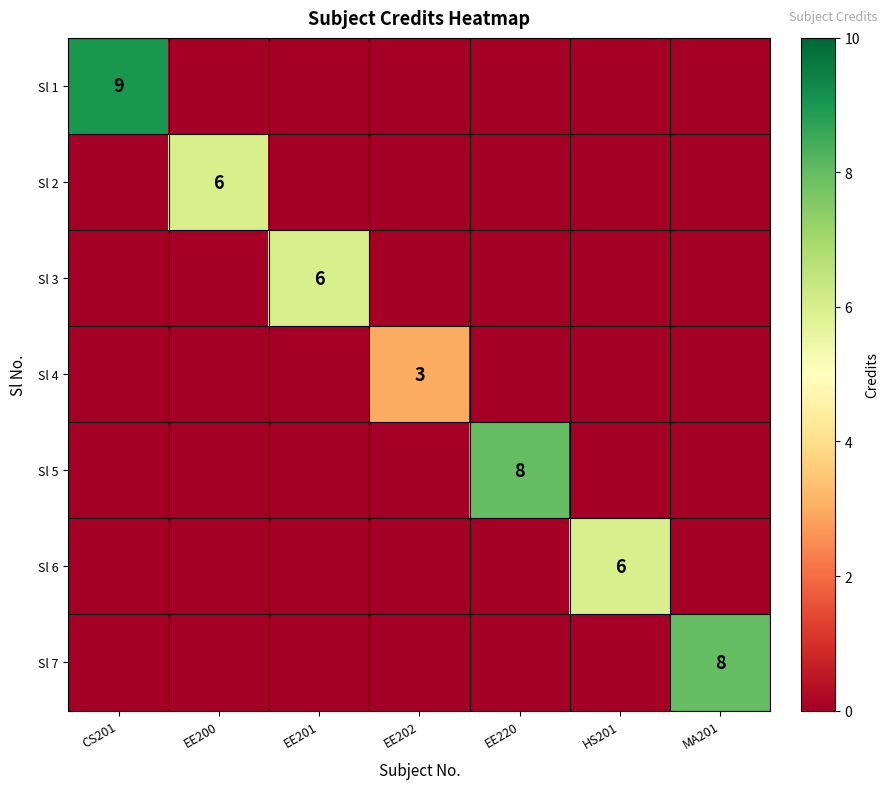

Which series changed the most between EE200 and EE201?

Sl 2